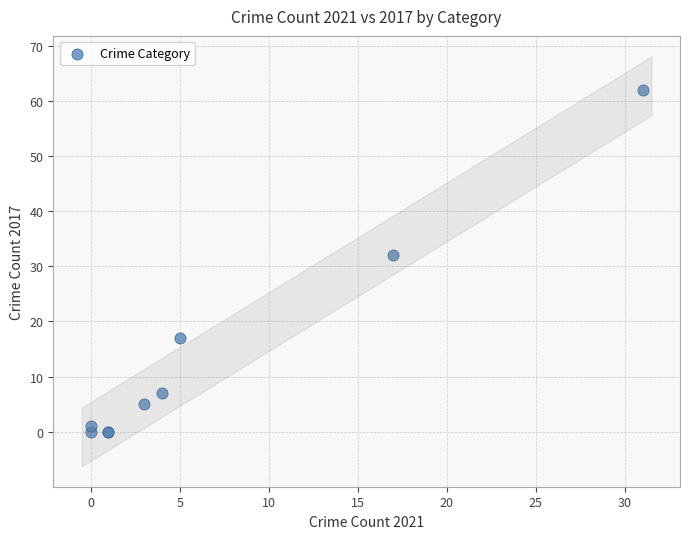

What Y value in the scatter plot is closest to 31?

32